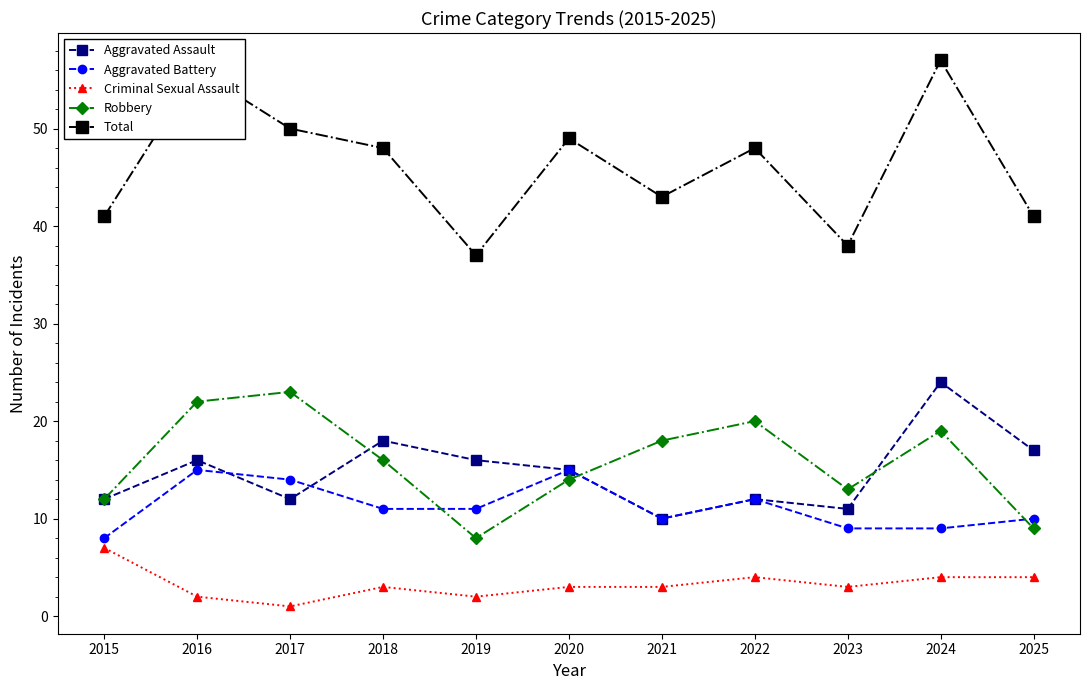

What is the smallest value displayed?

1